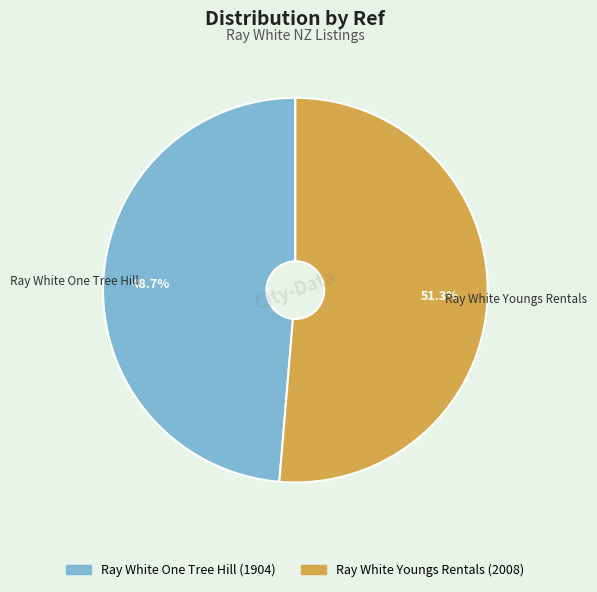

Count the number of slices in the pie.

2